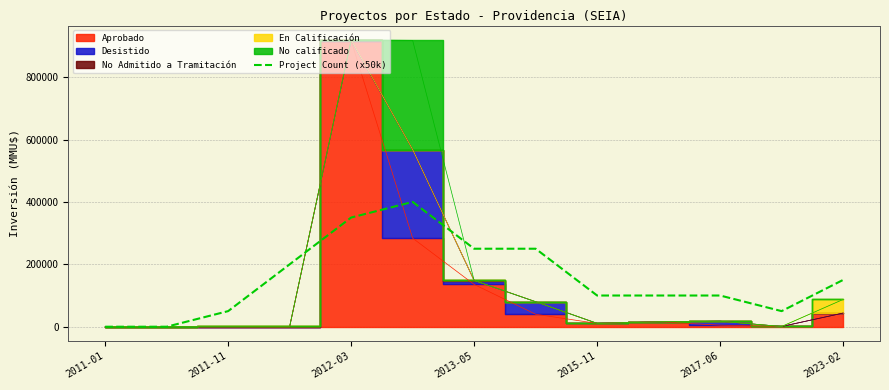

How many values are between 50000 and 250000?

9